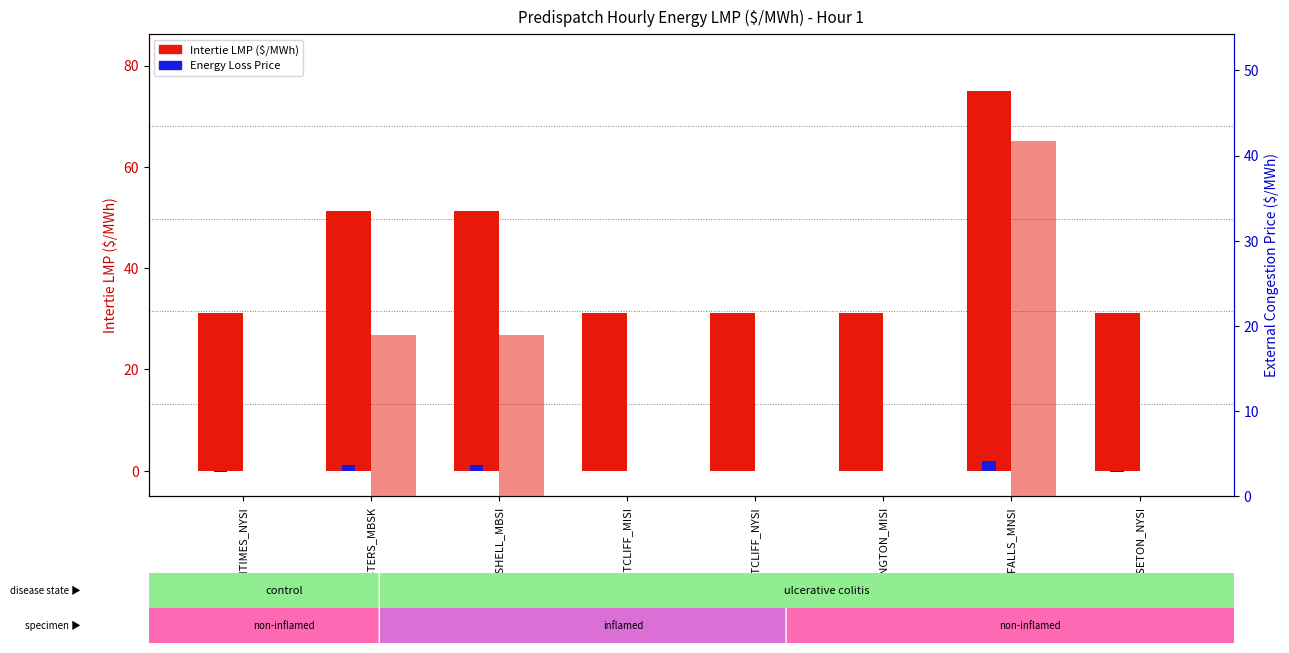

What is the difference between the highest and lowest values at NY.ROSETON_NYSI?

31.3